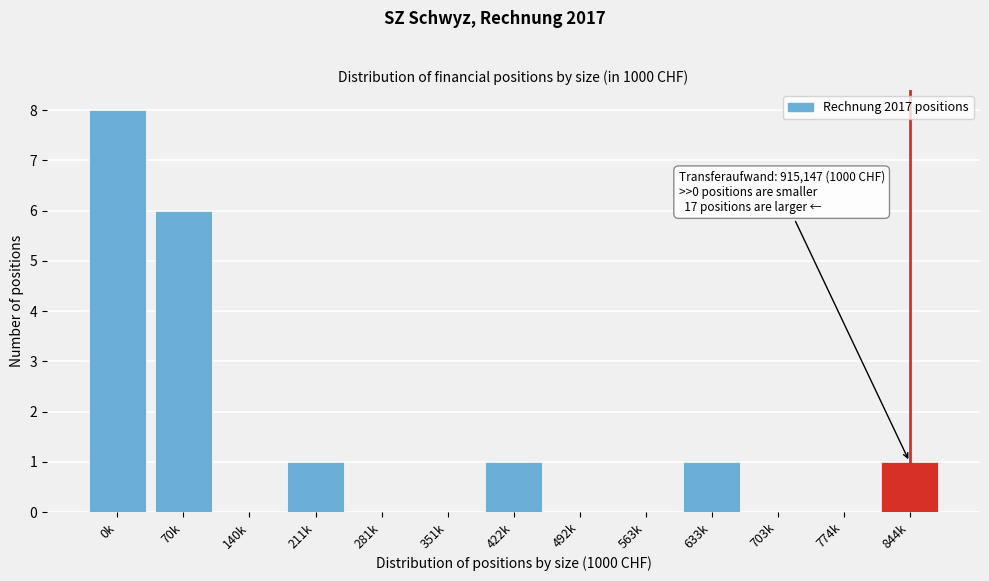

Reading right to left, what are all the values shown in this chart?

844k=1	774k=0	703k=0	633k=1	563k=0	492k=0	422k=1	351k=0	281k=0	211k=1	140k=0	70k=6	0k=8